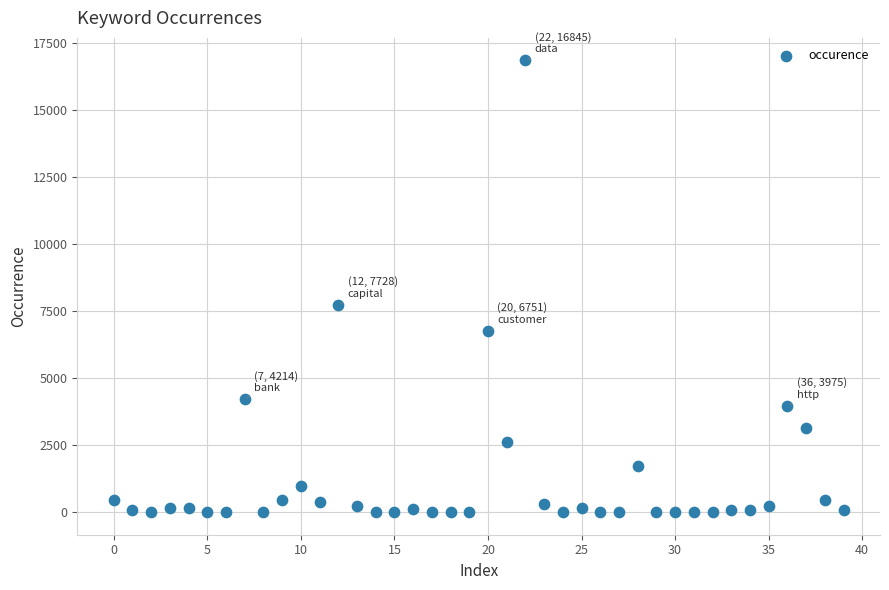

What Y value in the scatter plot is closest to 8422?

7728